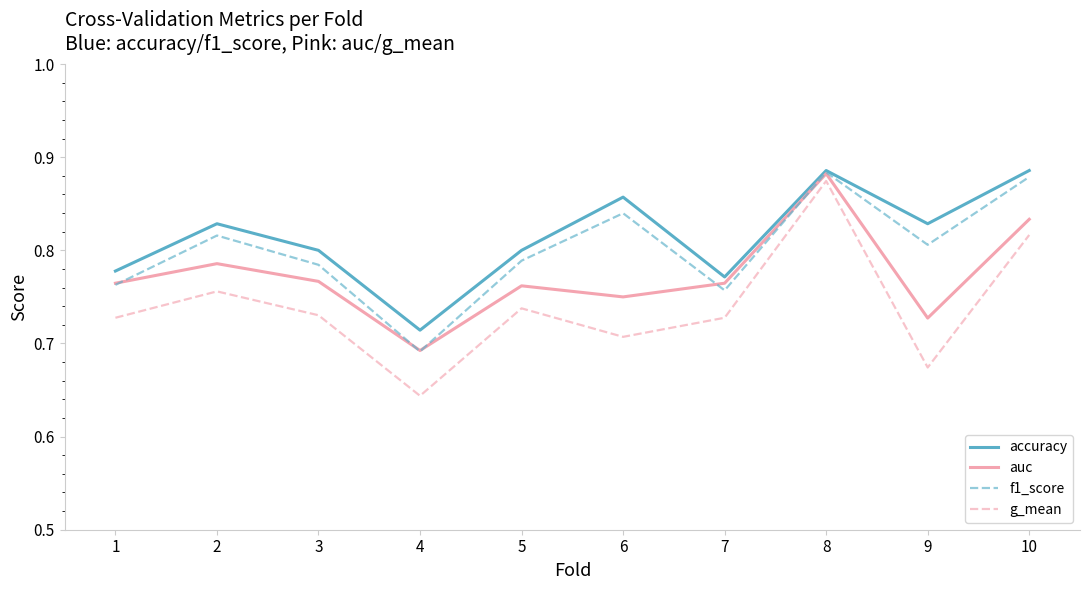

What is the total value across all series at 9?

3.0